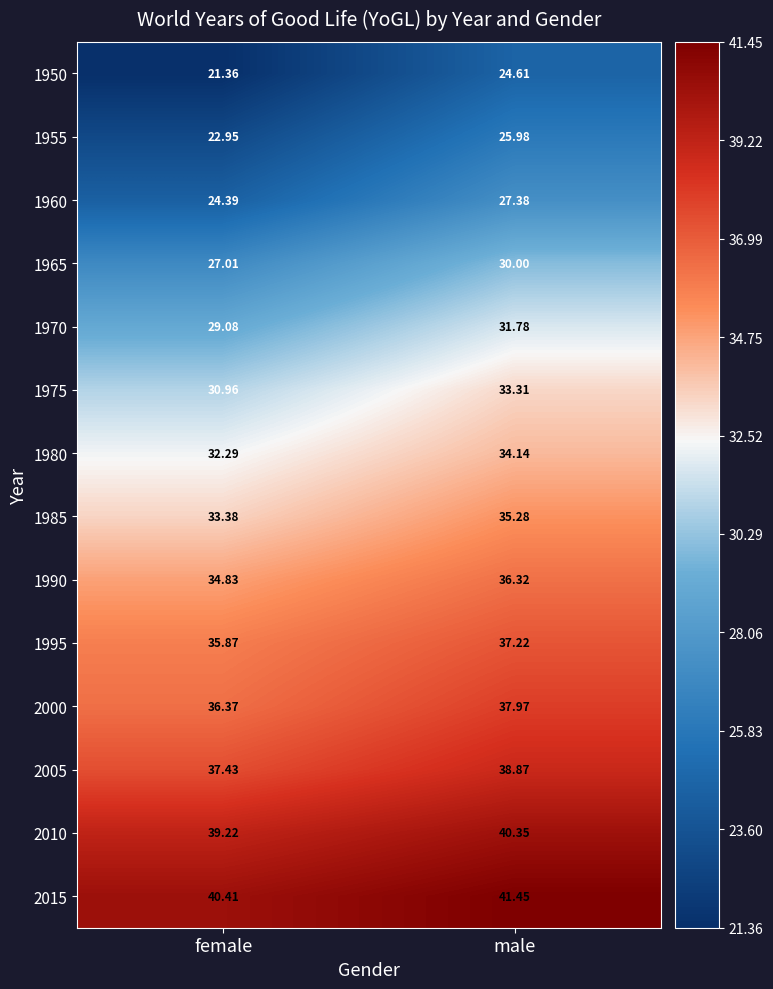

How many data points does each series have?

2